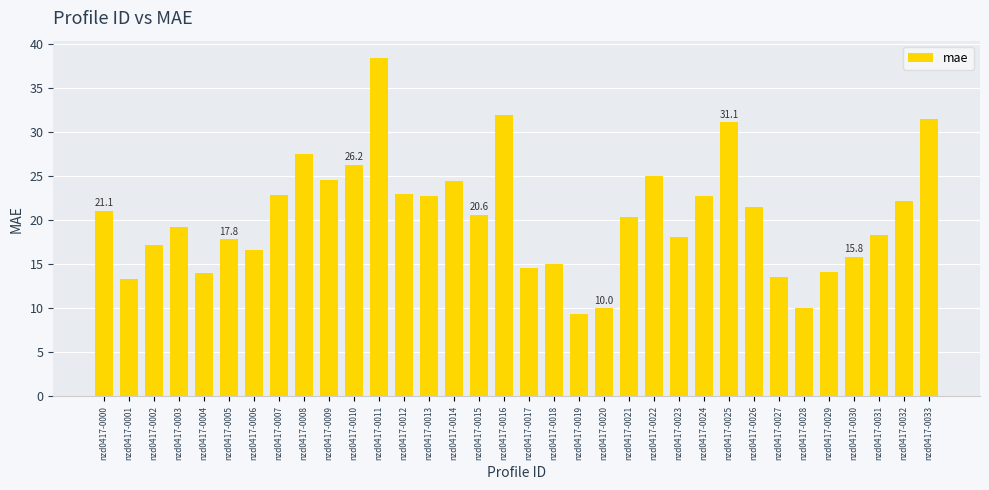

What is the approximate value at nzd0417-0024?

22.7